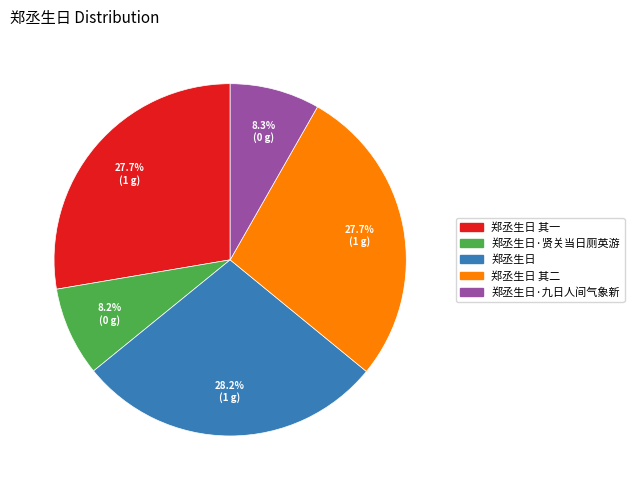

Which slice is the largest?

郑丞生日